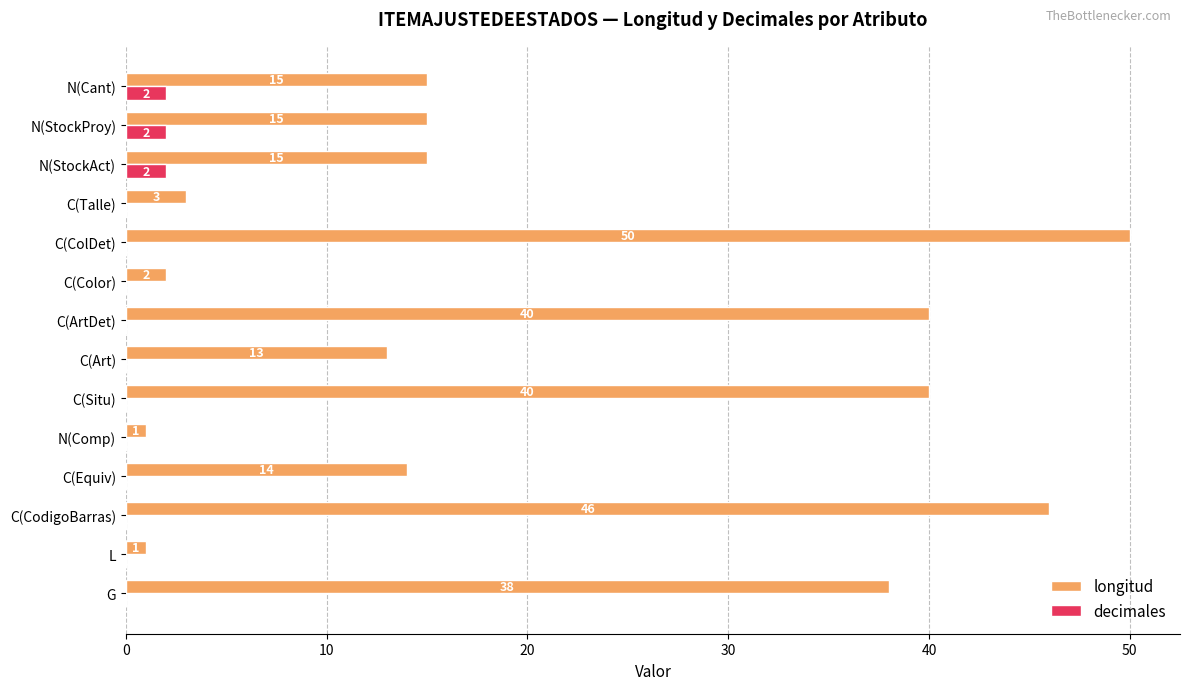

What value does the longitud series have at C(Talle), to the nearest 5?

5